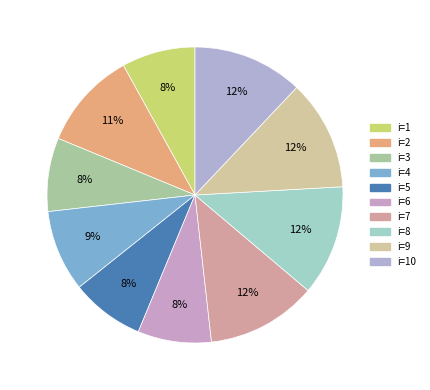

How many slices are in this pie chart?

10